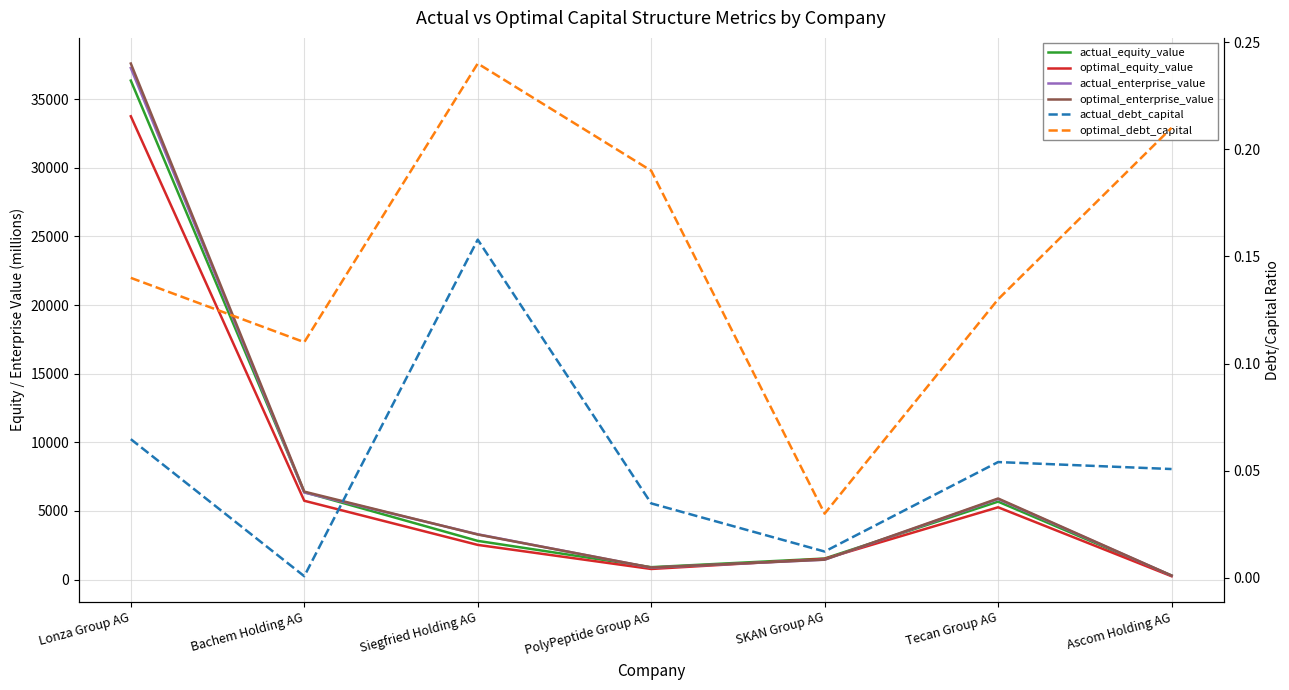

What is the spread (max minus min) of values at PolyPeptide Group AG?

901.9